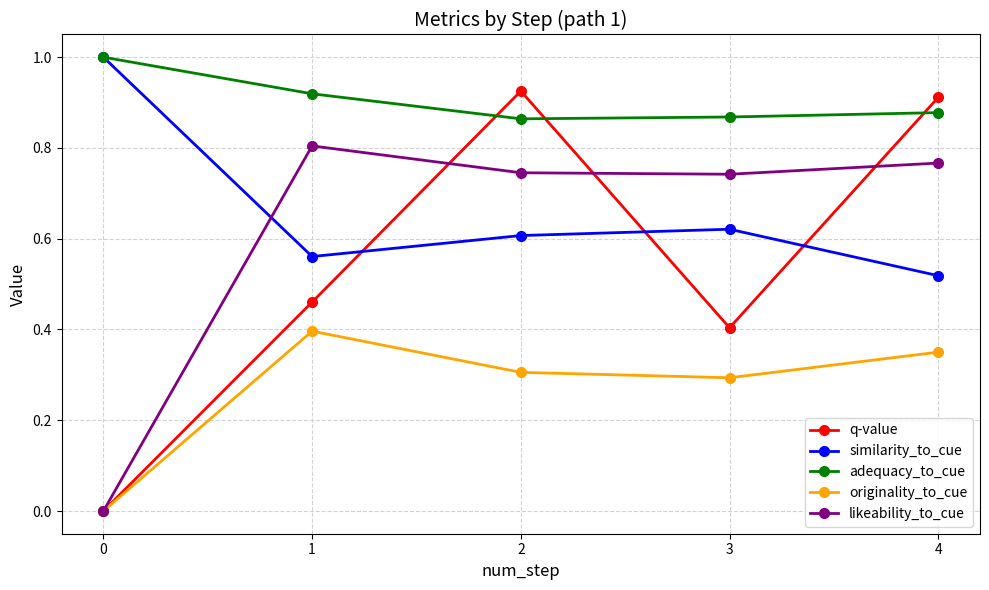

List the labels in order of originality_to_cue value, largest first.

1, 4, 2, 3, 0